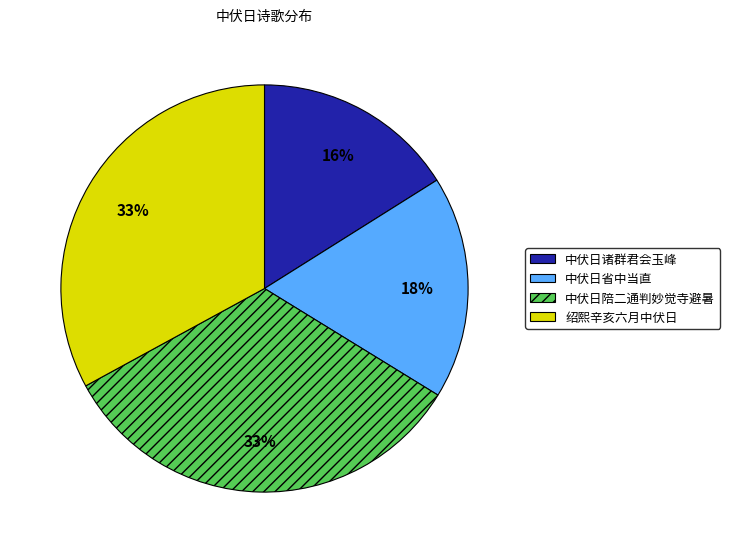

Is there any slice that represents more than half of the pie?

No